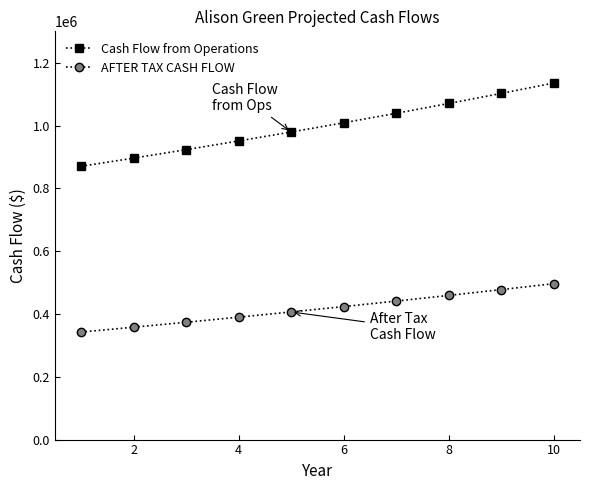

List the series in order of their peak value, lowest first.

AFTER TAX CASH FLOW, Cash Flow from Operations